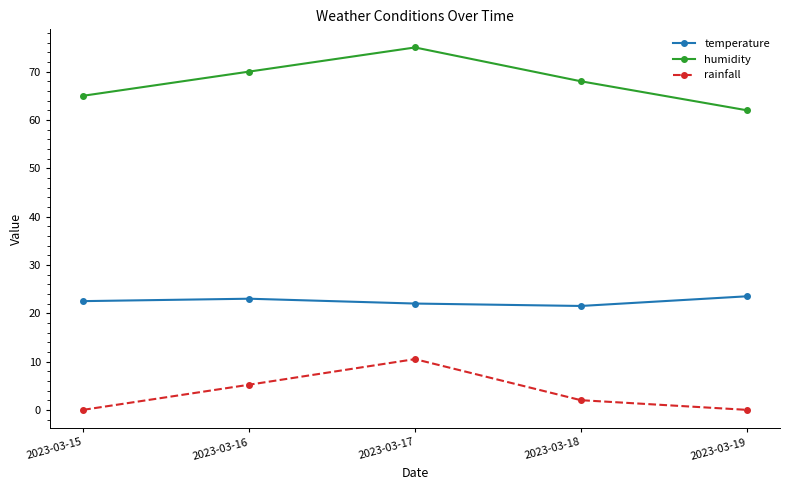

Reading left to right, list all the values displayed in this chart.

temperature: 22.5	23.0	22.0	21.5	23.5
humidity: 65.0	70.0	75.0	68.0	62.0
rainfall: 0.0	5.2	10.5	2.0	0.0